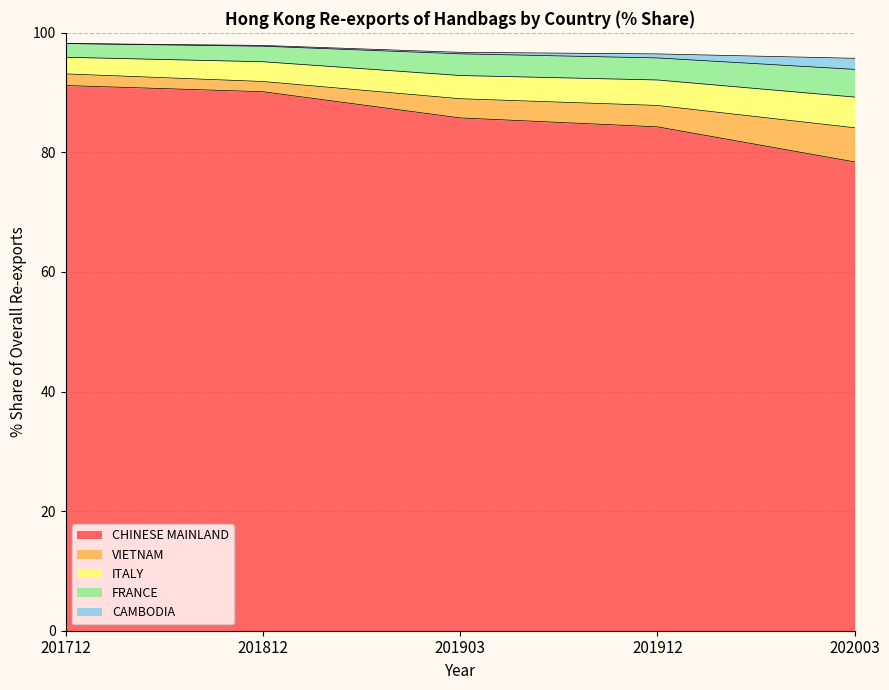

Count the FRANCE values in the range 96 to 97.

2